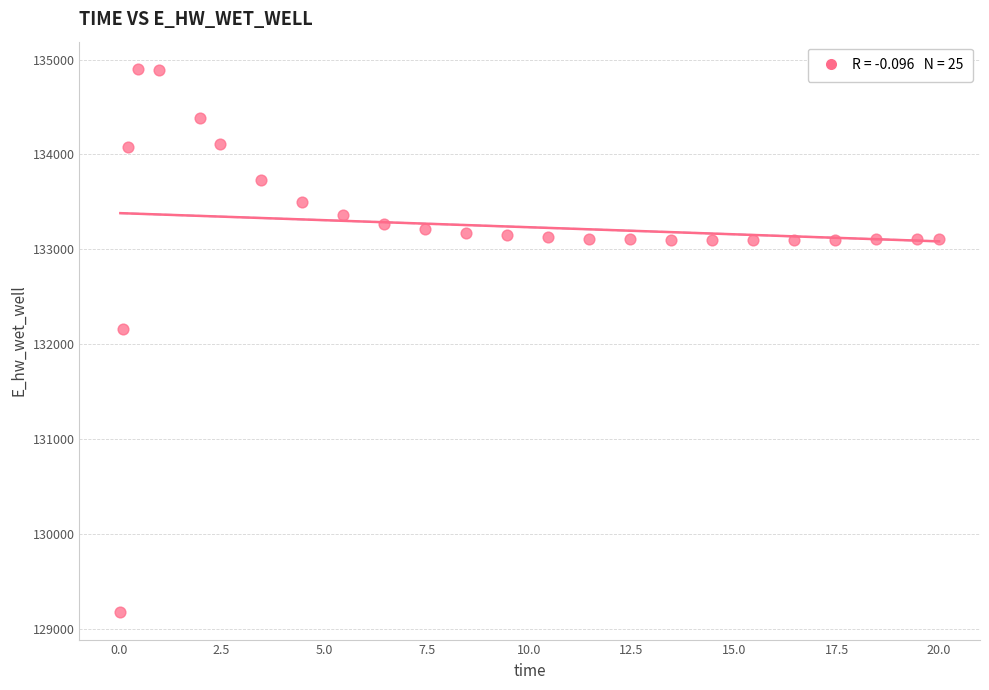

What Y value in the scatter plot is closest to 132037?

132162.3